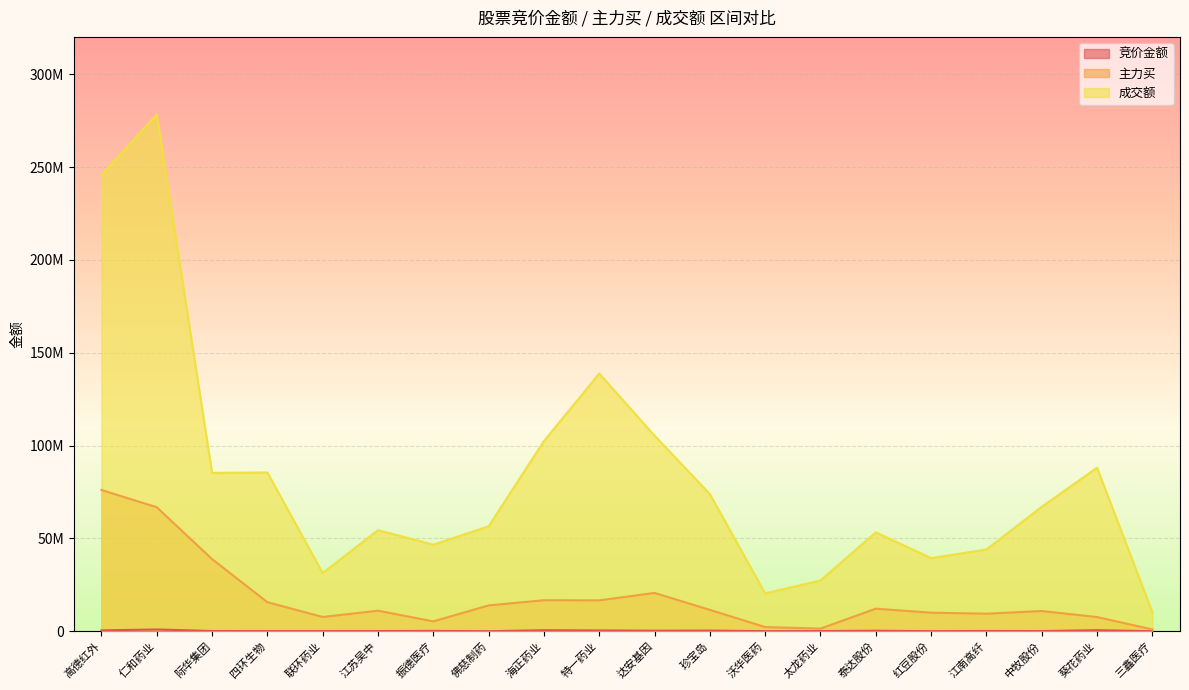

Between 海正药业 and 泰达股份, which is larger?

海正药业